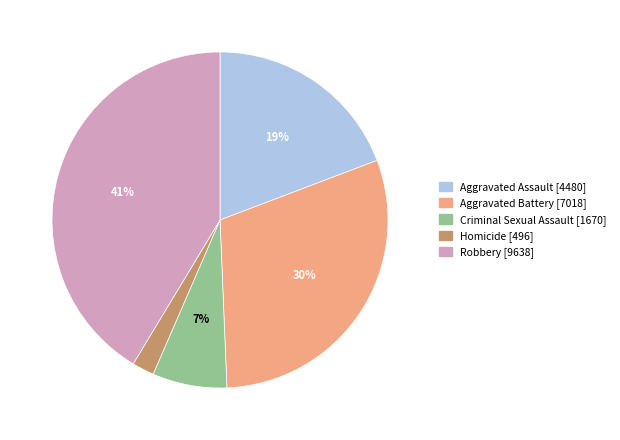

Is there a majority slice in this chart?

No